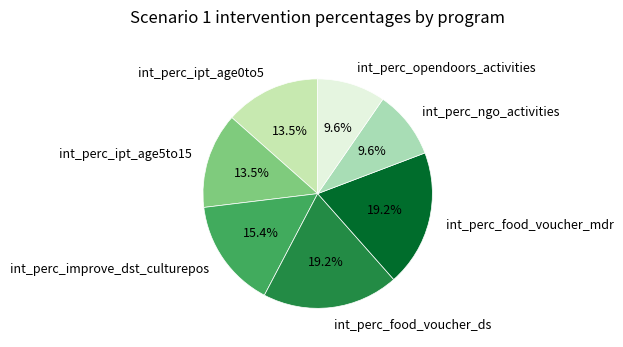

Combined, what portion of the pie is int_perc_ipt_age0to5 and int_perc_ngo_activities?

23.1%